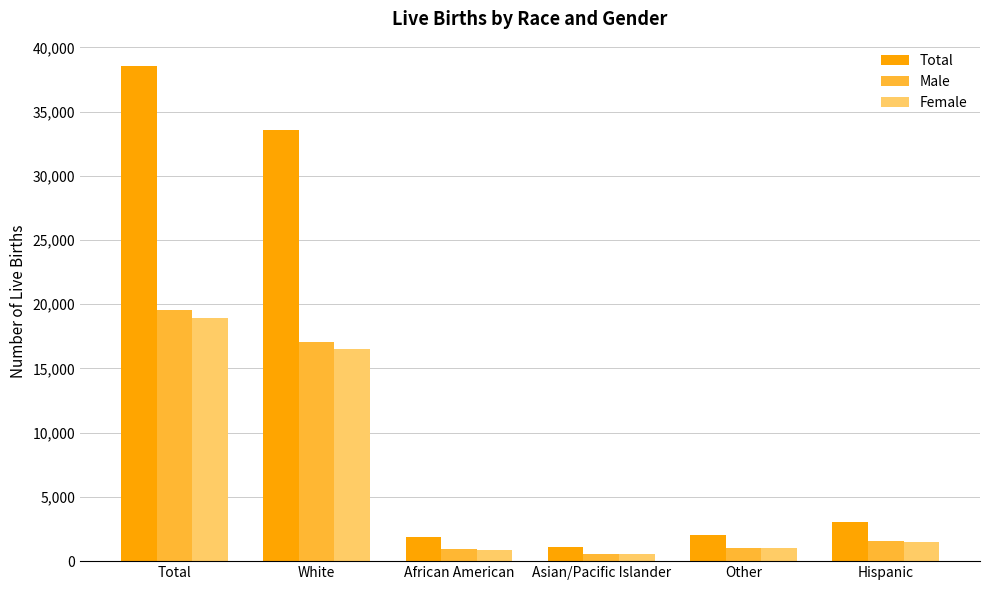

Does the chart contain stacked bars?

No